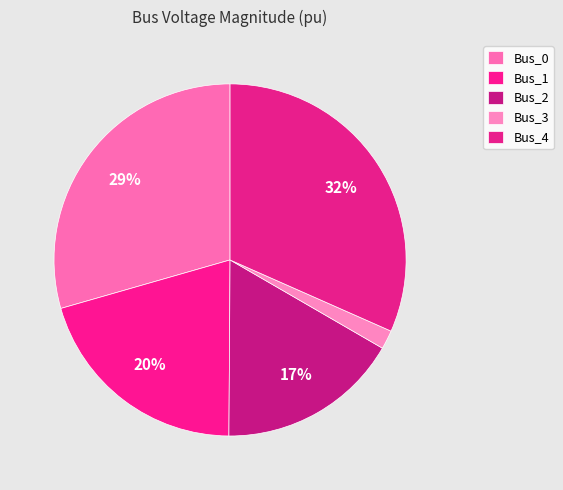

Does any single category account for the majority?

No